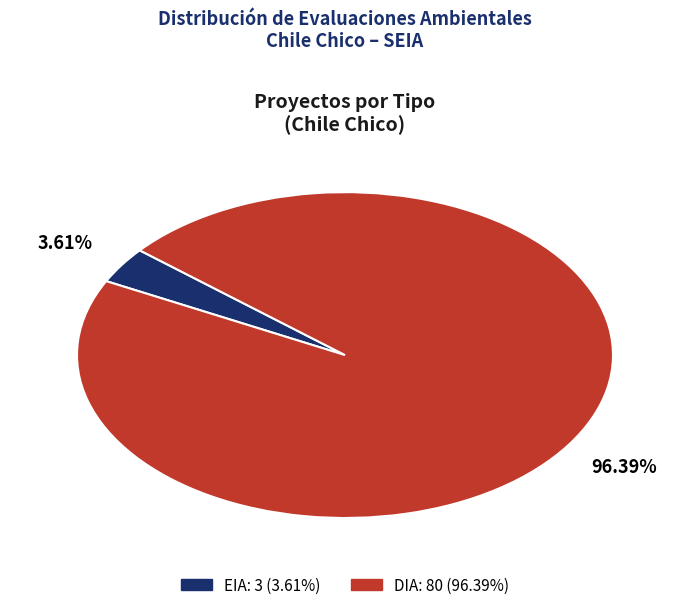

To the nearest percent, what is the combined percentage of EIA and DIA?

100%